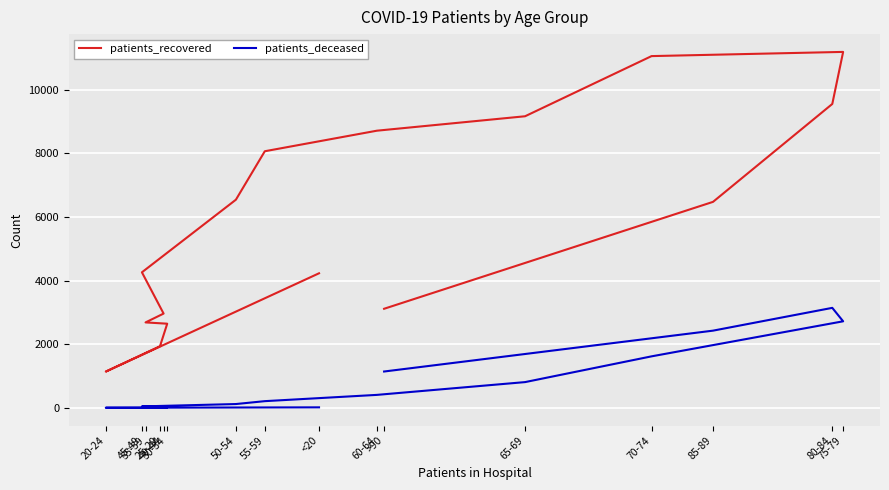

True or false: patients_deceased has more than 1 points higher than both neighbors.

False